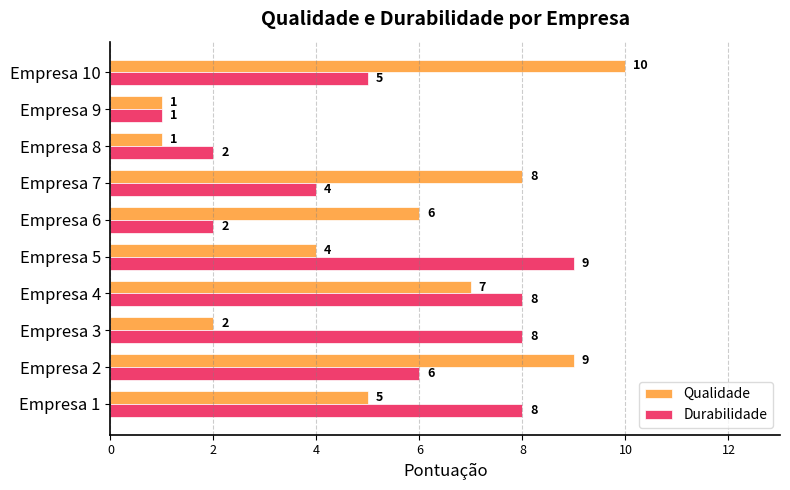

Is it true that Durabilidade equals 1 at Empresa 6?

False